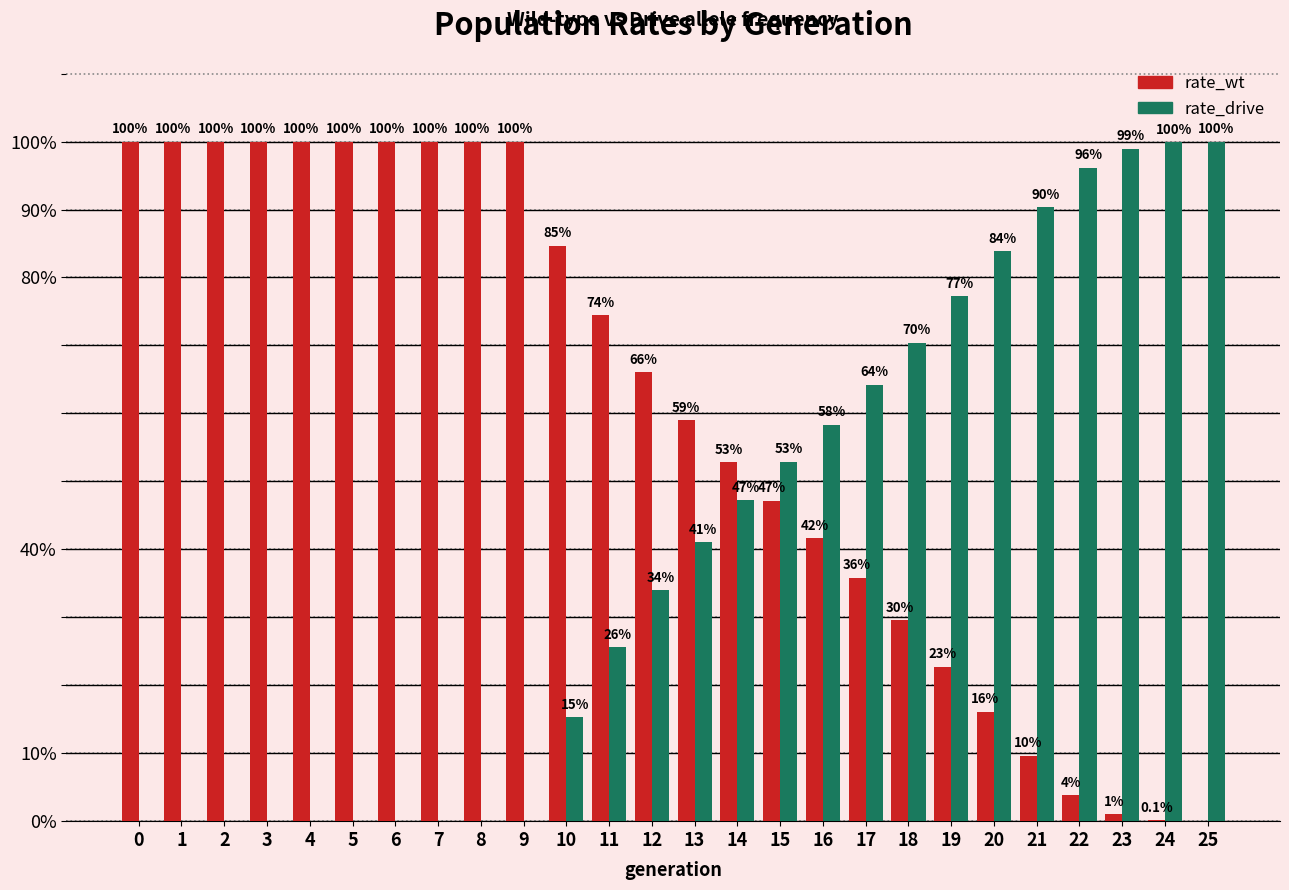

Read the rate_drive value at 17.

0.6